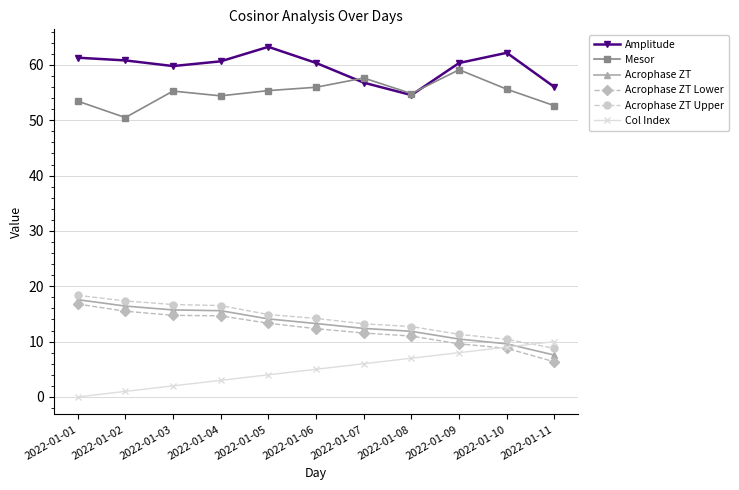

At which label does Acrophase ZT Lower first exceed 12?

2022-01-01